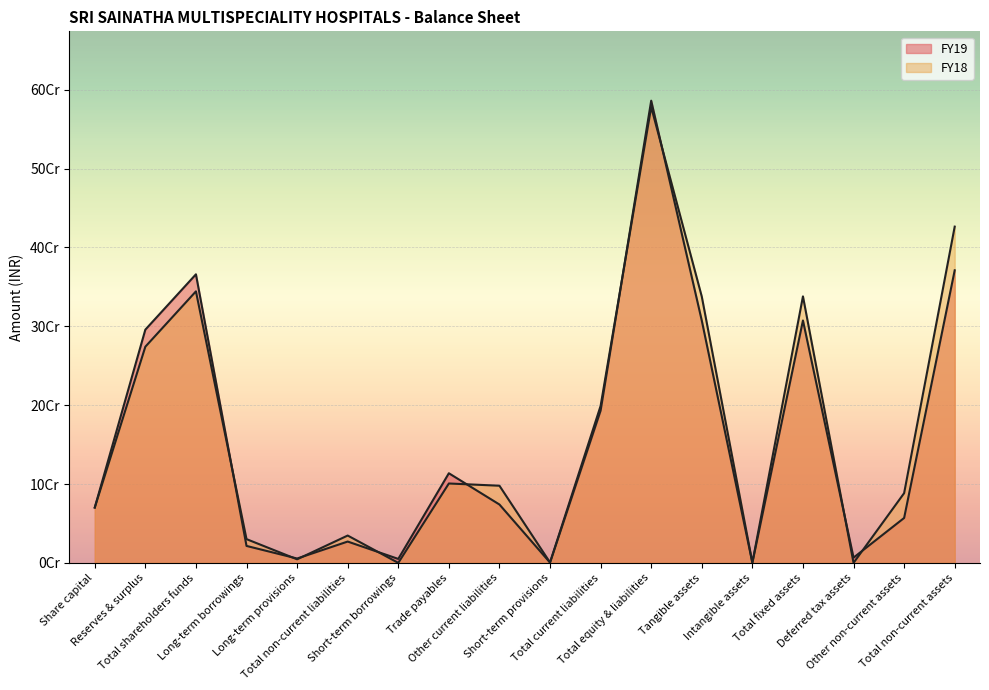

Reading right to left, list all the values displayed in this chart.

FY19: Total non-current assets=370950893	Other non-current assets=56954815	Deferred tax assets=6649300	Total fixed assets=307346778	Intangible assets=127205	Tangible assets=307219573	Total equity & liabilities=586044123	Total current liabilities=193107088	Short-term provisions=399000	Other current liabilities=74021433	Trade payables=113650180	Short-term borrowings=5036475	Total non-current liabilities=27045445	Long-term provisions=5539545	Long-term borrowings=21505900	Total shareholders funds=365891590	Reserves & surplus=295732210	Share capital=70159380
FY18: Total non-current assets=426339808	Other non-current assets=88419952	Deferred tax assets=0	Total fixed assets=337919856	Intangible assets=269641	Tangible assets=337650215	Total equity & liabilities=577990467	Total current liabilities=199061224	Short-term provisions=563901	Other current liabilities=97834164	Trade payables=100663159	Short-term borrowings=0	Total non-current liabilities=34669217	Long-term provisions=4539644	Long-term borrowings=30129573	Total shareholders funds=344260026	Reserves & surplus=274100646	Share capital=70159380